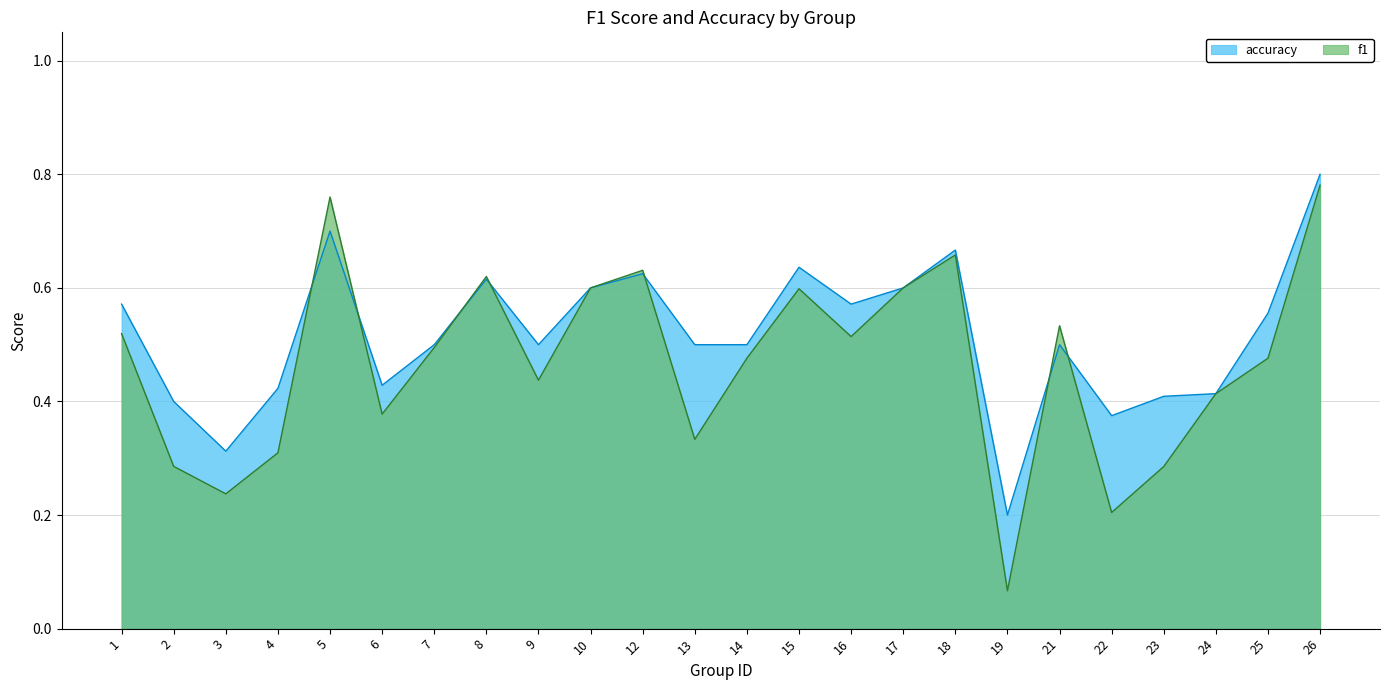

Count the accuracy values in the range 0 to 1.

24